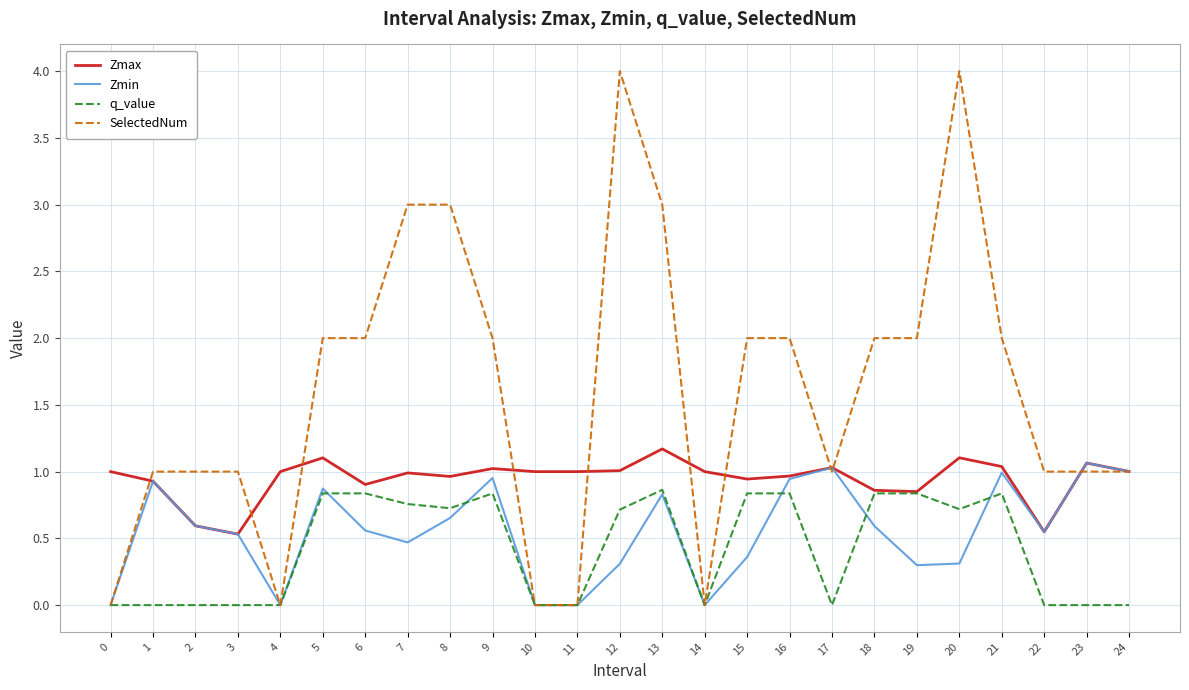

What is the difference between the maximum and minimum values in the SelectedNum series?

4.0